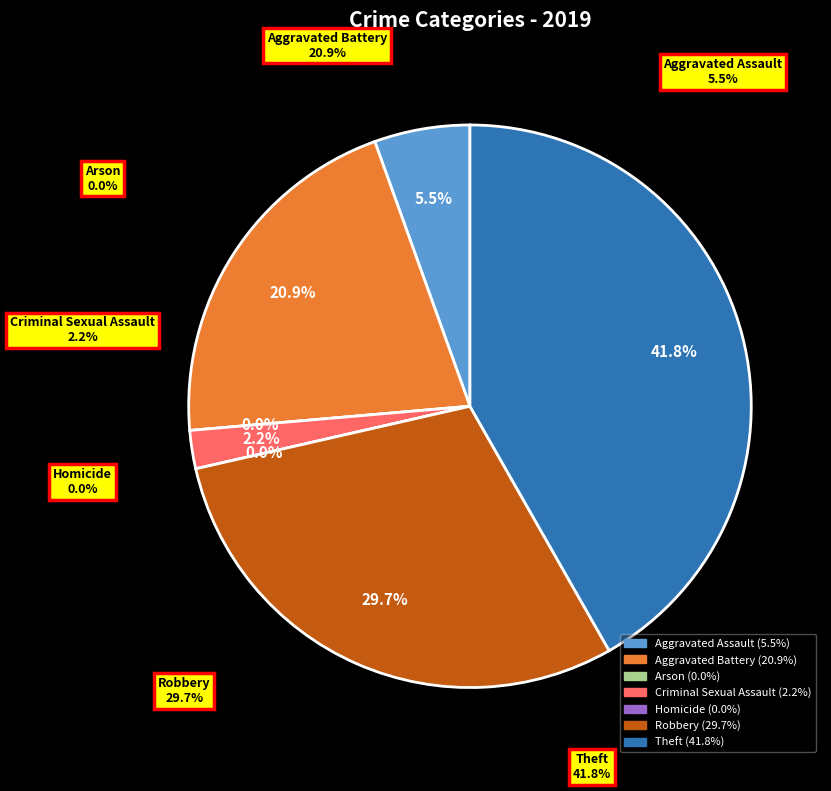

To the nearest percent, what is the difference between the largest and smallest slice percentages?

42%